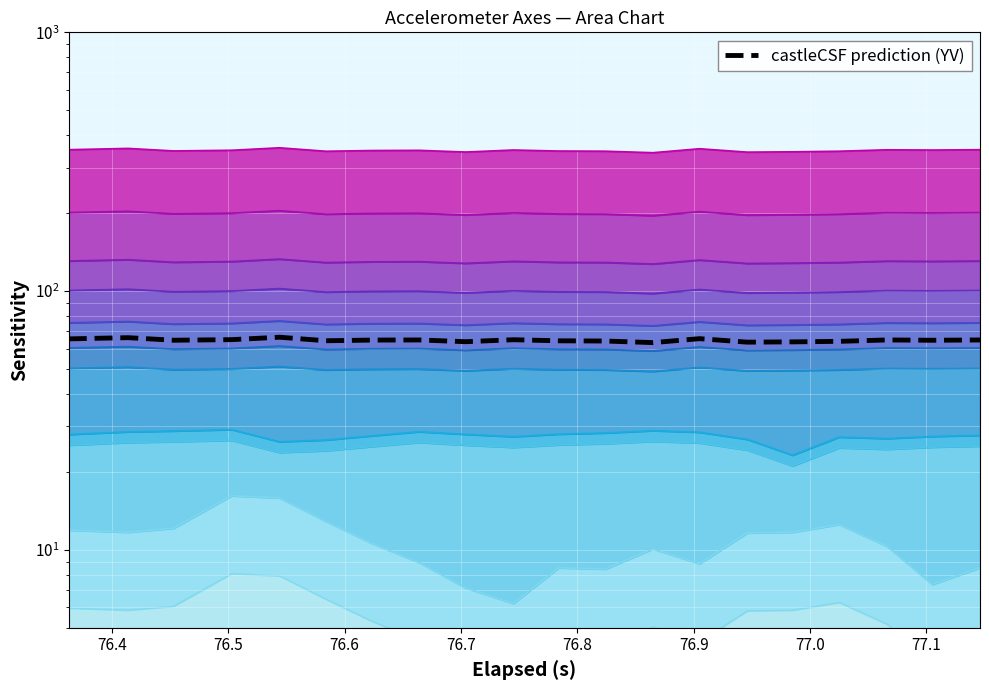

What is the minimum value shown in the chart?

63.2